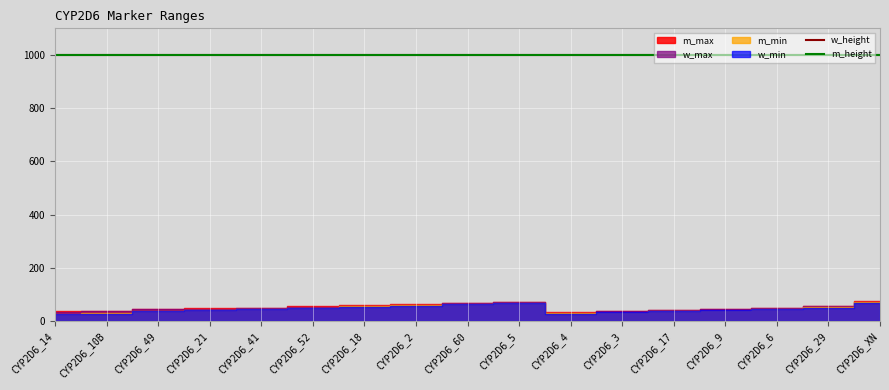

How many lines are shown in the chart?

6